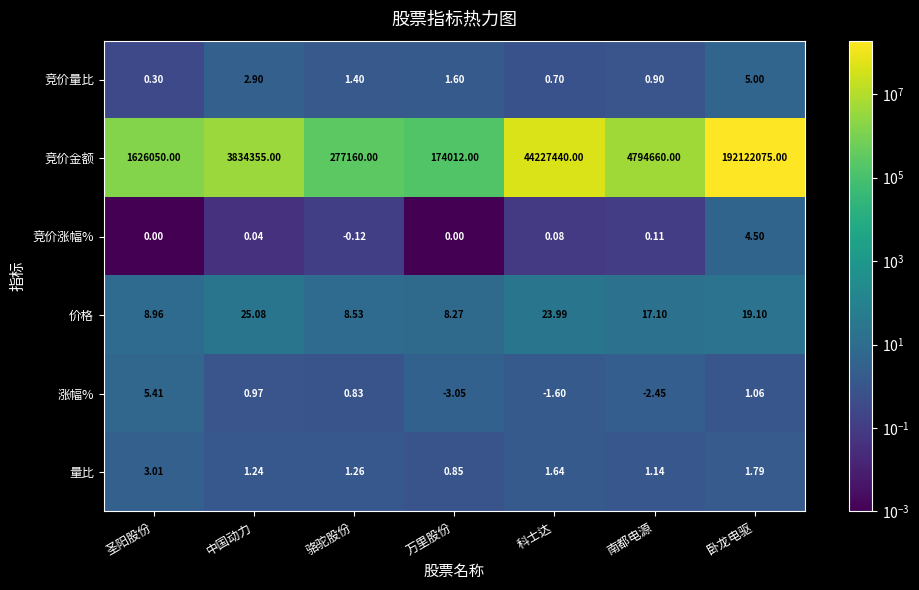

What is the difference between the highest and lowest values at 卧龙电驱?

192122073.9